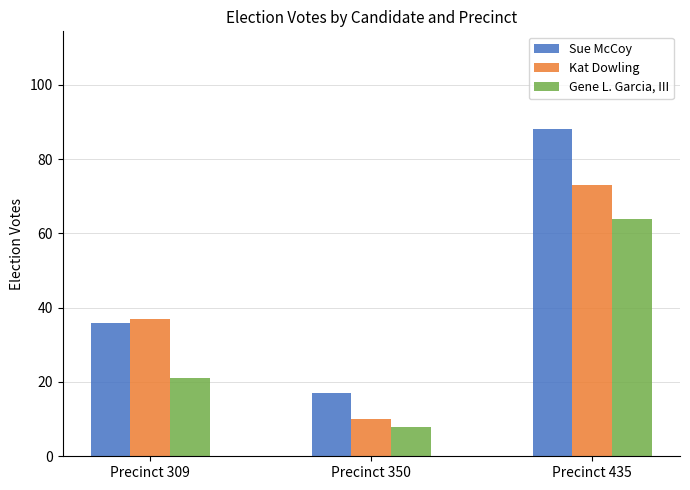

What is the sum of all Kat Dowling values?

120